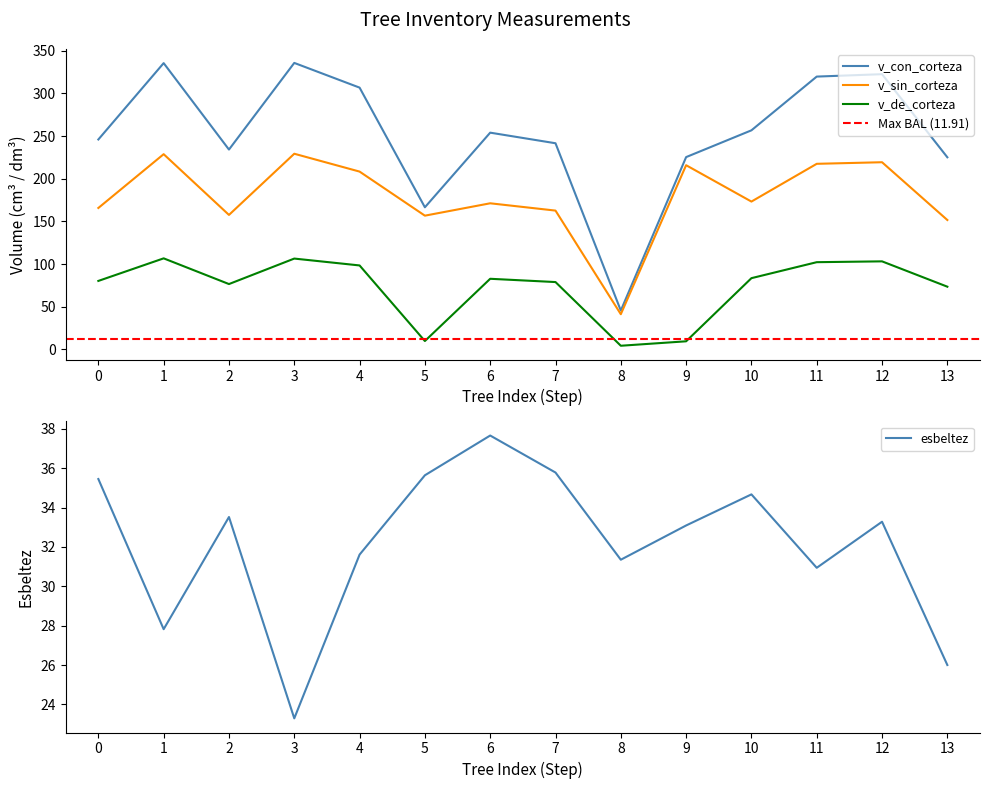

At which label does esbeltez reach its minimum?

3